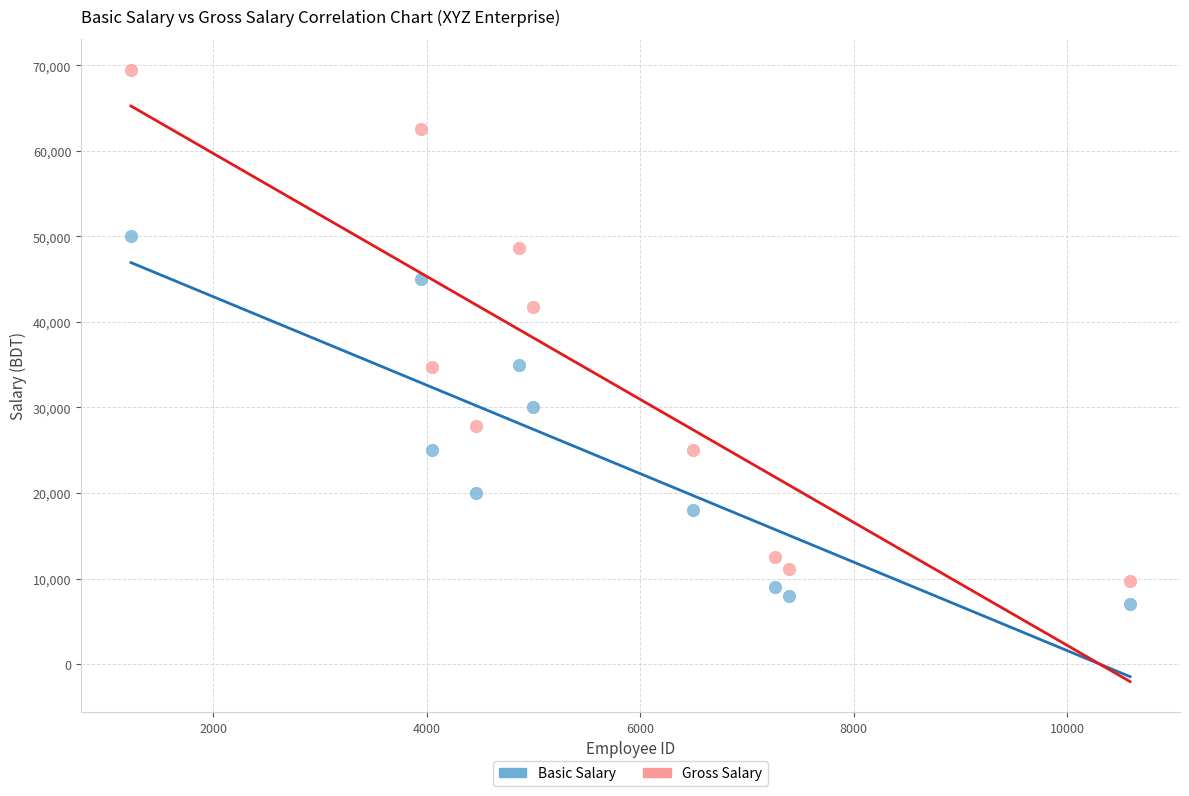

Which series reaches the minimum Y coordinate?

Basic Salary